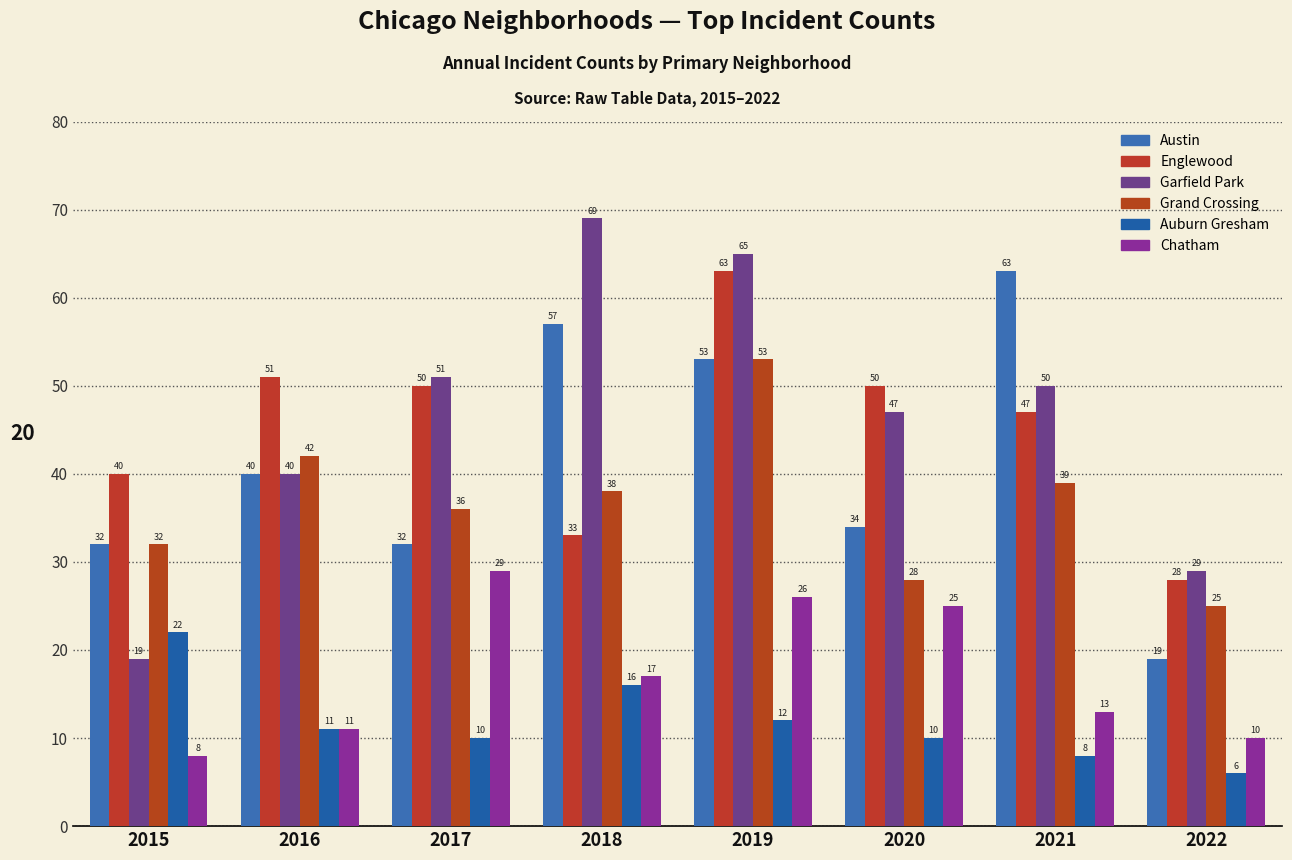

Does the chart contain stacked bars?

No